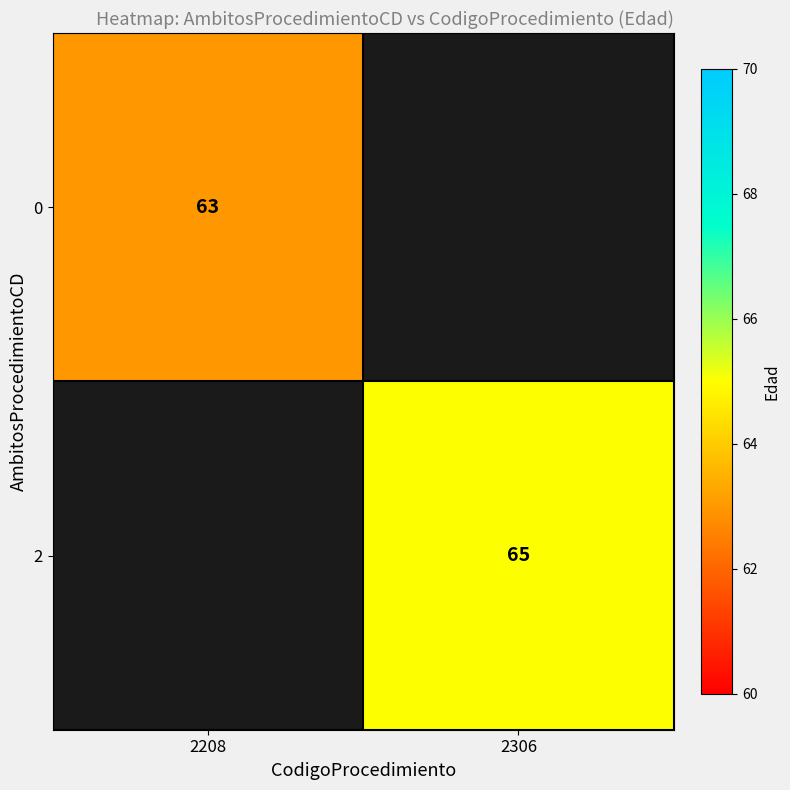

The value of 2 at 2306 is 43. True or false?

False